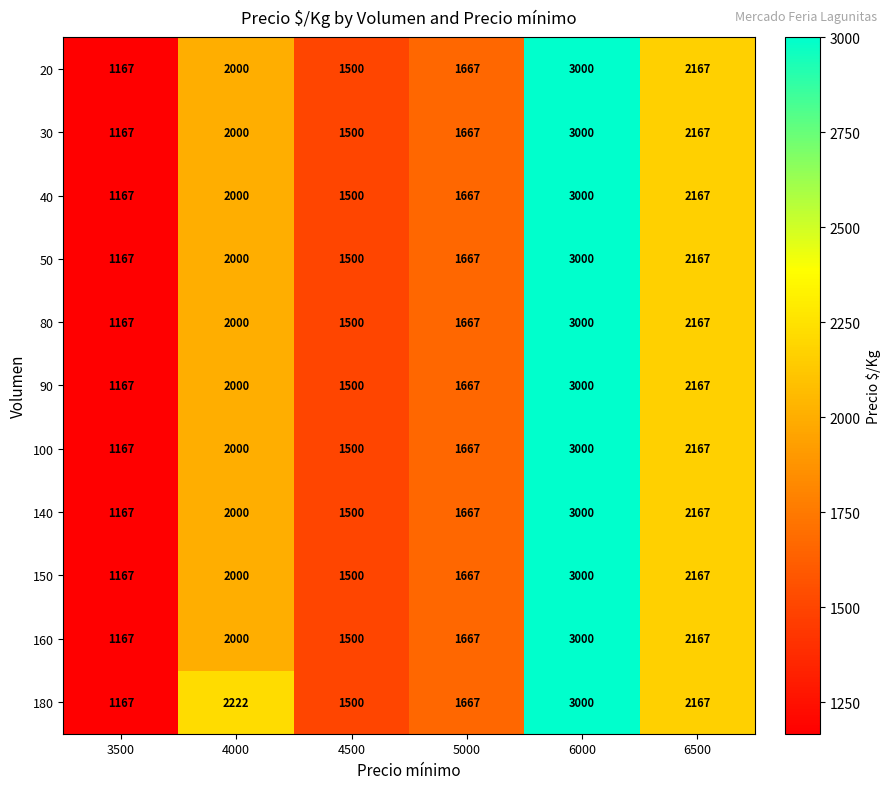

At which category is the sum across all series the highest?

6000